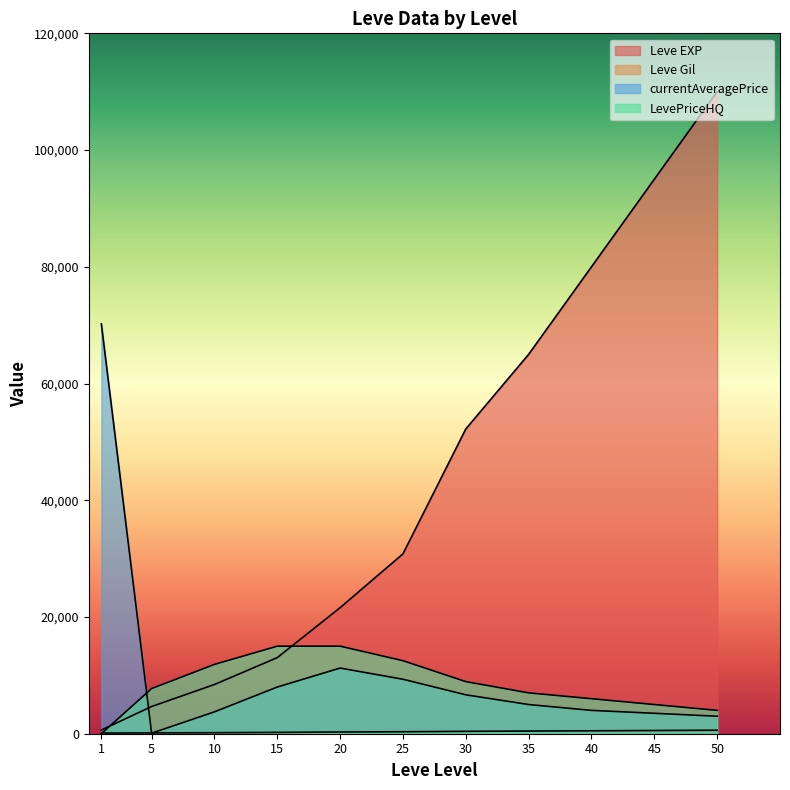

What is the spread (max minus min) of values at 35?

64540